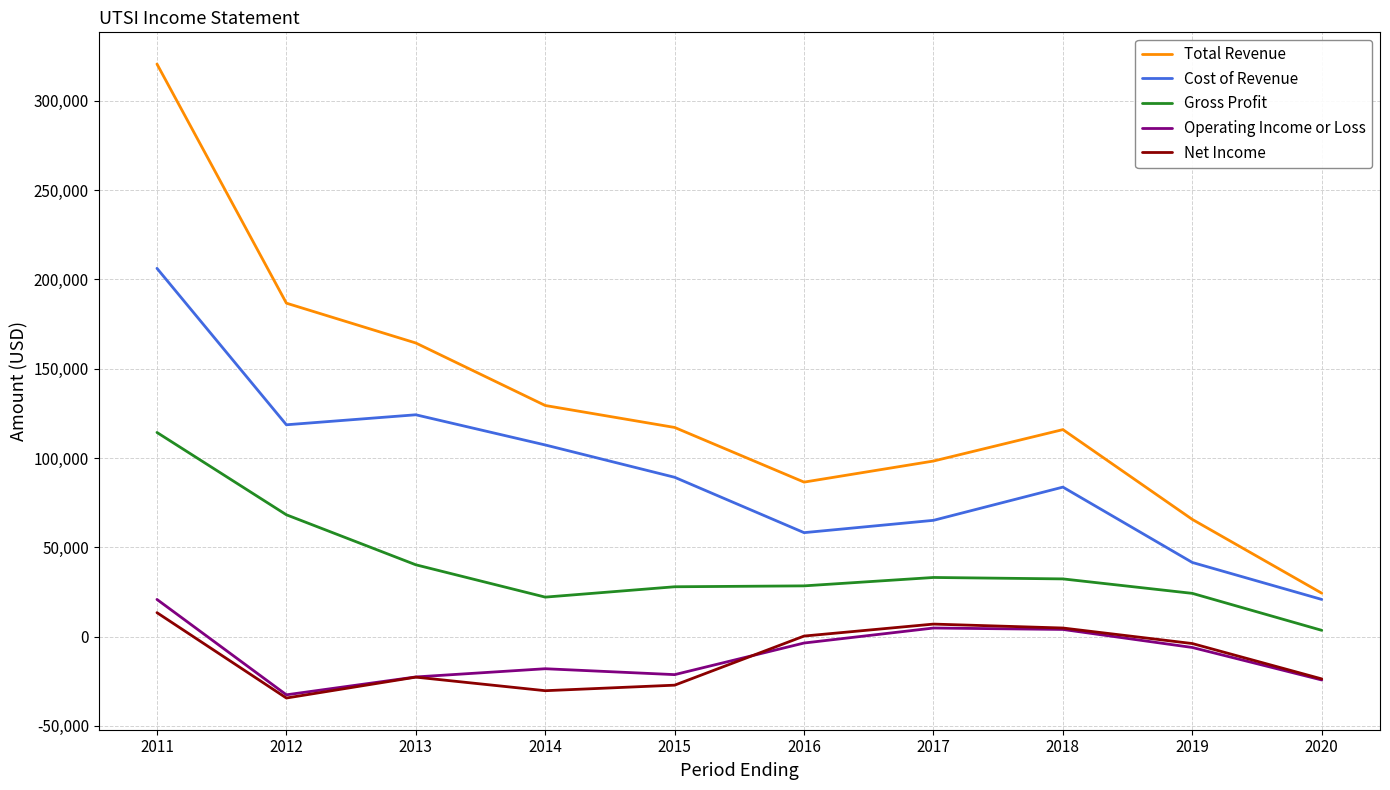

True or false: Gross Profit and Total Revenue cross at least once.

False